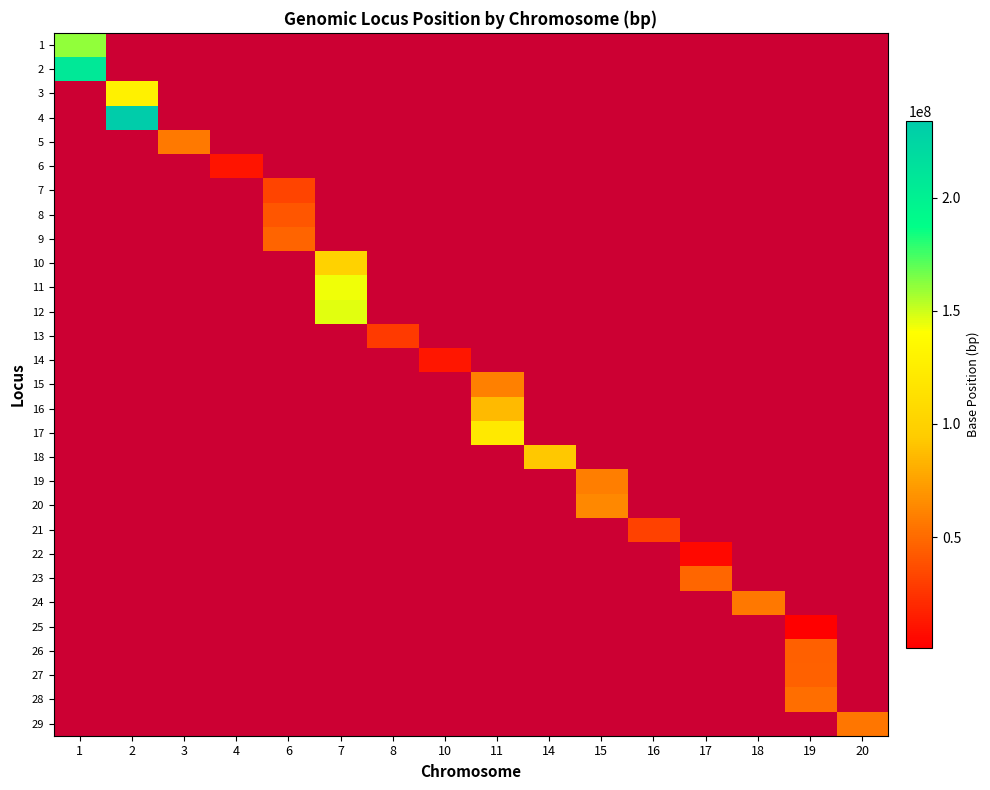

List the labels in order of 27 value, smallest first.

1, 2, 3, 4, 6, 7, 8, 10, 11, 14, 15, 16, 17, 18, 19, 20